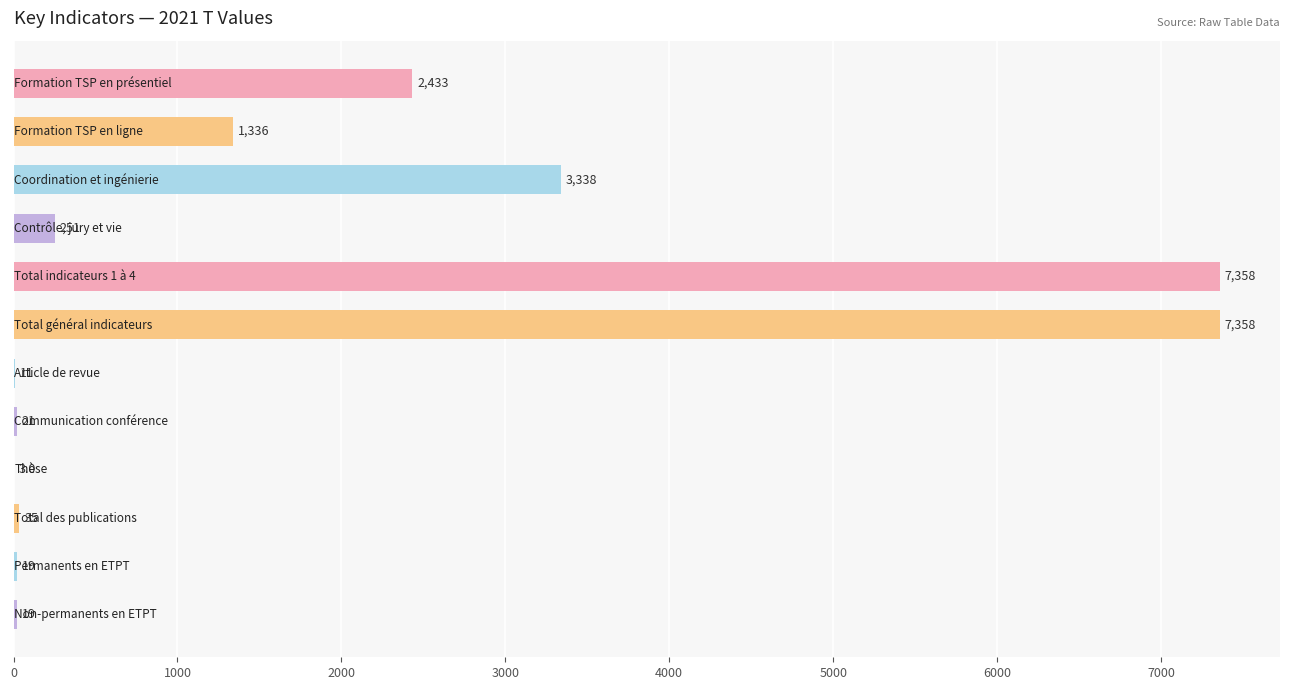

What is the greatest value displayed?

7358.0